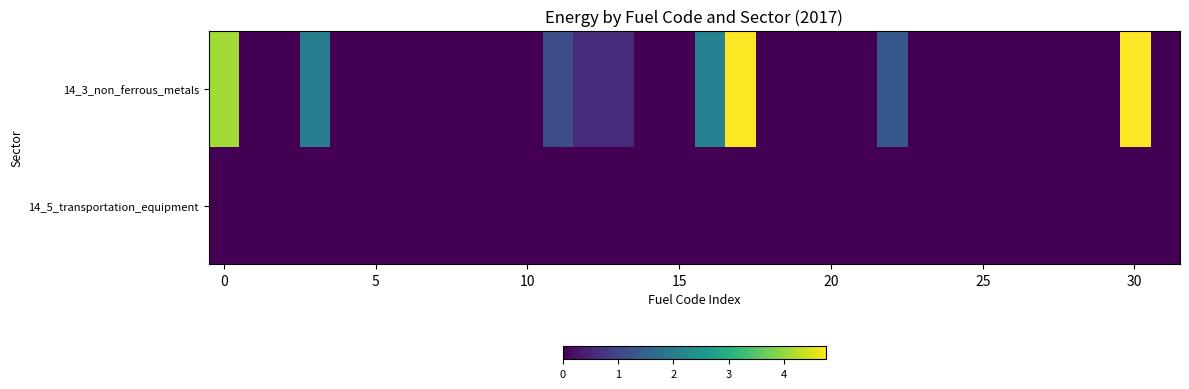

Which series has the widest spread of values?

14_3_non_ferrous_metals